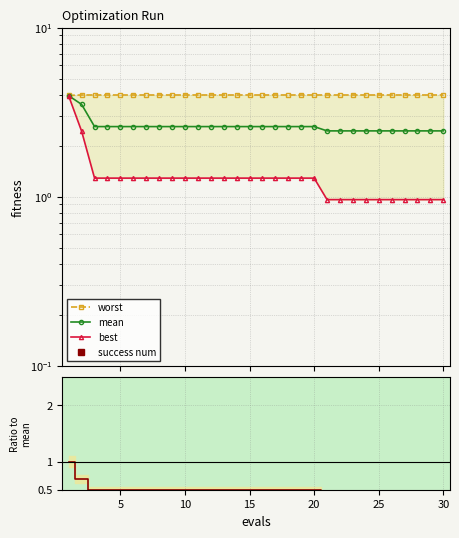

True or false: best and worst cross at least once.

False